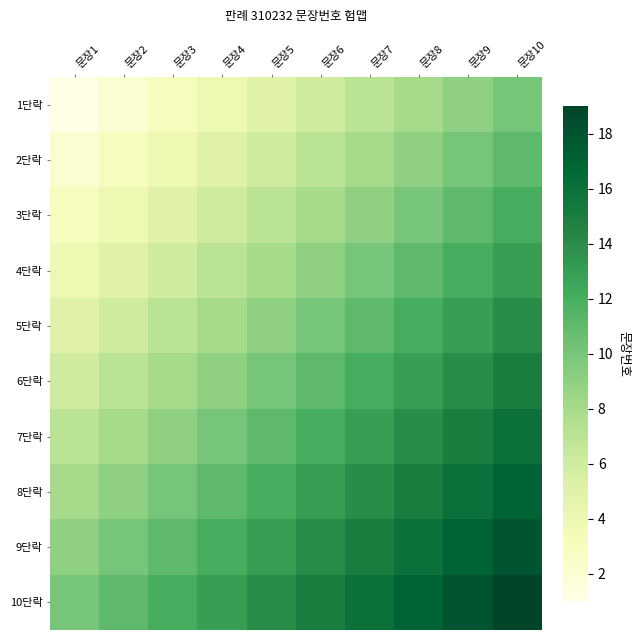

Reading left to right, extract all data points from this chart.

1단락: 문장1=1	문장2=2	문장3=3	문장4=4	문장5=5	문장6=6	문장7=7	문장8=8	문장9=9	문장10=10
2단락: 문장1=2	문장2=3	문장3=4	문장4=5	문장5=6	문장6=7	문장7=8	문장8=9	문장9=10	문장10=11
3단락: 문장1=3	문장2=4	문장3=5	문장4=6	문장5=7	문장6=8	문장7=9	문장8=10	문장9=11	문장10=12
4단락: 문장1=4	문장2=5	문장3=6	문장4=7	문장5=8	문장6=9	문장7=10	문장8=11	문장9=12	문장10=13
5단락: 문장1=5	문장2=6	문장3=7	문장4=8	문장5=9	문장6=10	문장7=11	문장8=12	문장9=13	문장10=14
6단락: 문장1=6	문장2=7	문장3=8	문장4=9	문장5=10	문장6=11	문장7=12	문장8=13	문장9=14	문장10=15
7단락: 문장1=7	문장2=8	문장3=9	문장4=10	문장5=11	문장6=12	문장7=13	문장8=14	문장9=15	문장10=16
8단락: 문장1=8	문장2=9	문장3=10	문장4=11	문장5=12	문장6=13	문장7=14	문장8=15	문장9=16	문장10=17
9단락: 문장1=9	문장2=10	문장3=11	문장4=12	문장5=13	문장6=14	문장7=15	문장8=16	문장9=17	문장10=18
10단락: 문장1=10	문장2=11	문장3=12	문장4=13	문장5=14	문장6=15	문장7=16	문장8=17	문장9=18	문장10=19